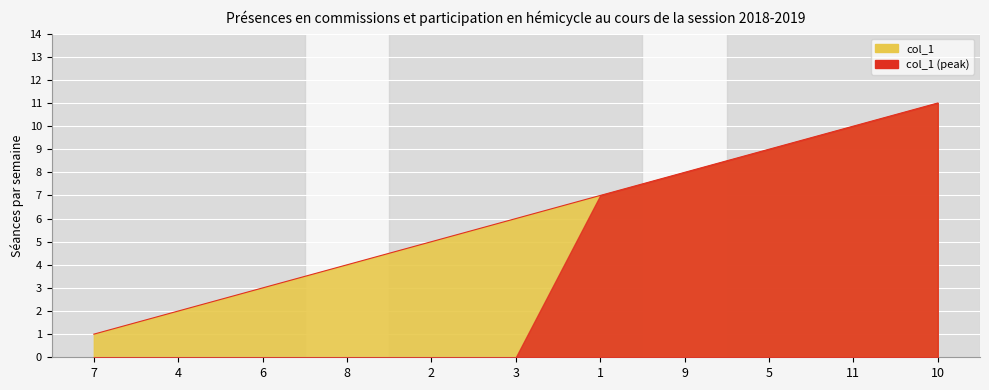

List the labels in order of value, largest first.

10, 11, 5, 9, 1, 3, 2, 8, 6, 4, 7